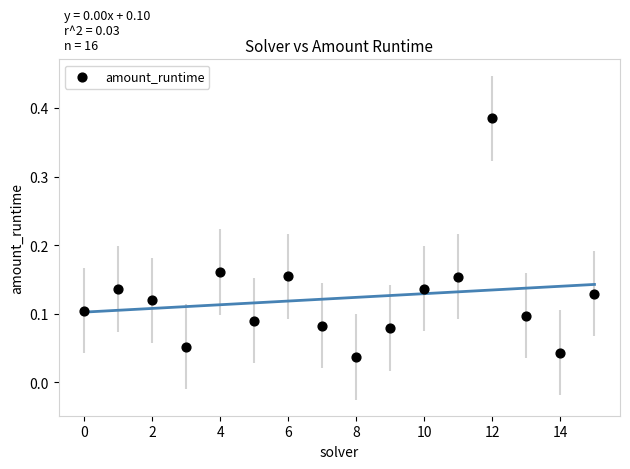

What is the range of Y values (max minus min)?

0.3